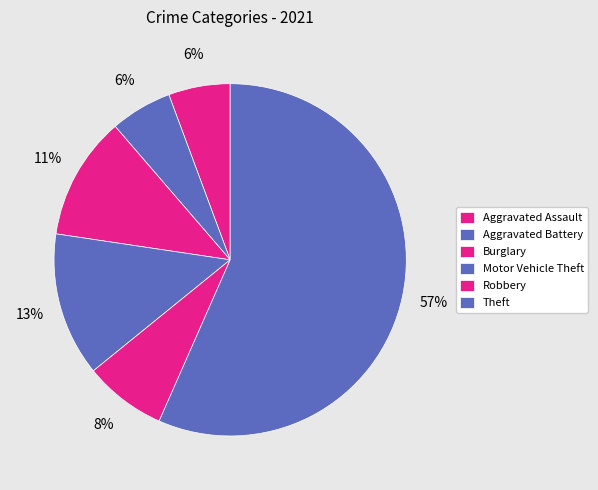

True or false: Aggravated Assault accounts for 6% of the total.

True